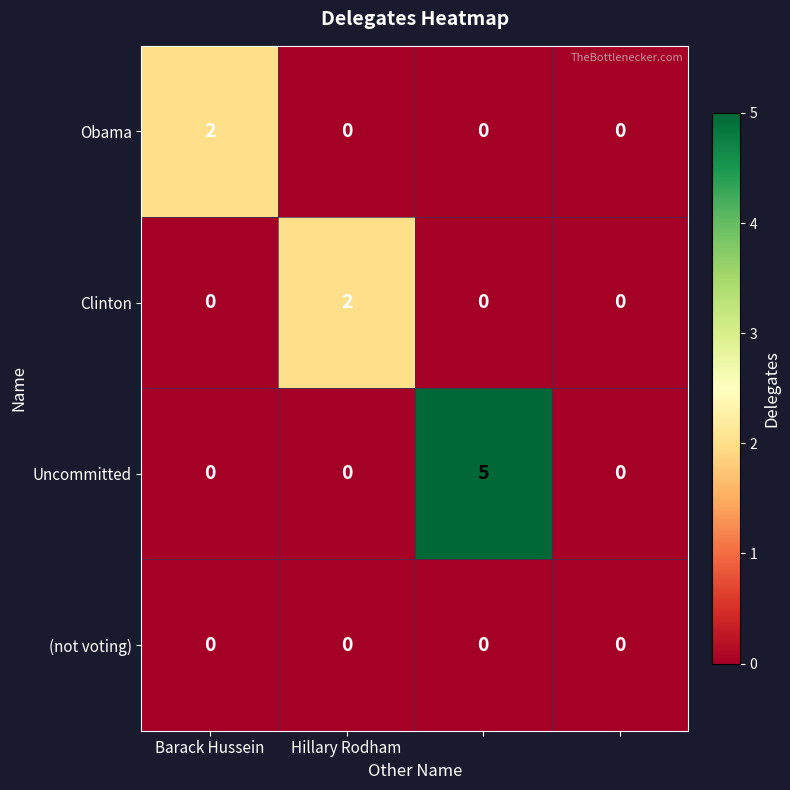

Which series has the largest total across all categories?

Uncommitted